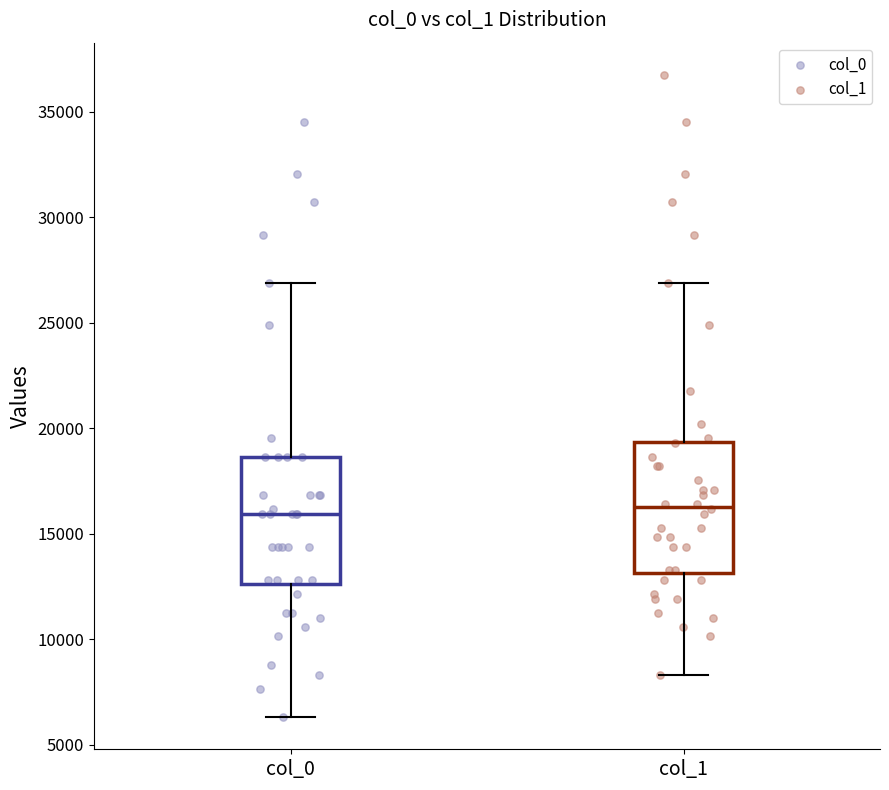

Reading left to right, transcribe this box plot: for each box, give where its median line is, the range the box spans, and where its two whiskers end, as read against the y-axis. The values are not printed on the chart, so give them approximately, as read against the axis.

col_0: median 16000, box 12500 to 18500, whiskers 6500 to 27000
col_1: median 16500, box 13000 to 19500, whiskers 8500 to 27000